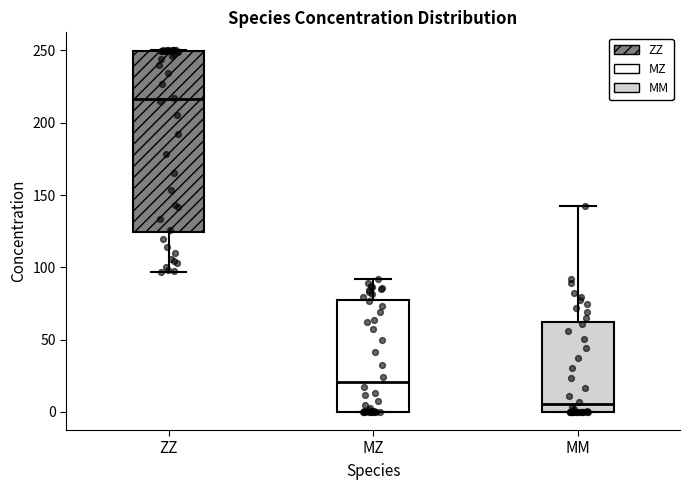

Reading left to right, read every box against the y-axis: the position of its median line, the range the box covers, and the ends of its whiskers. The values are not printed on the chart, so give them approximately, as read against the axis.

ZZ: median 215, box 125 to 250, whiskers 95 to 250
MZ: median 20, box 0 to 75, whiskers 0 to 90
MM: median 5, box 0 to 60, whiskers 0 to 145